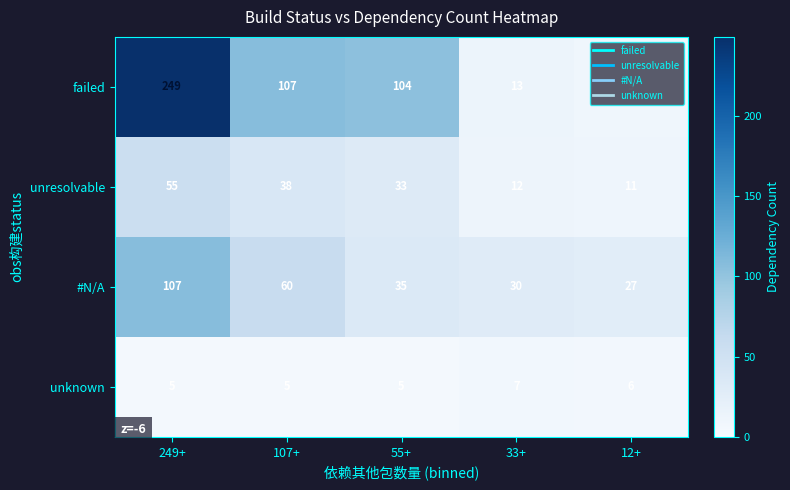

At how many categories does at least one series exceed 220?

1